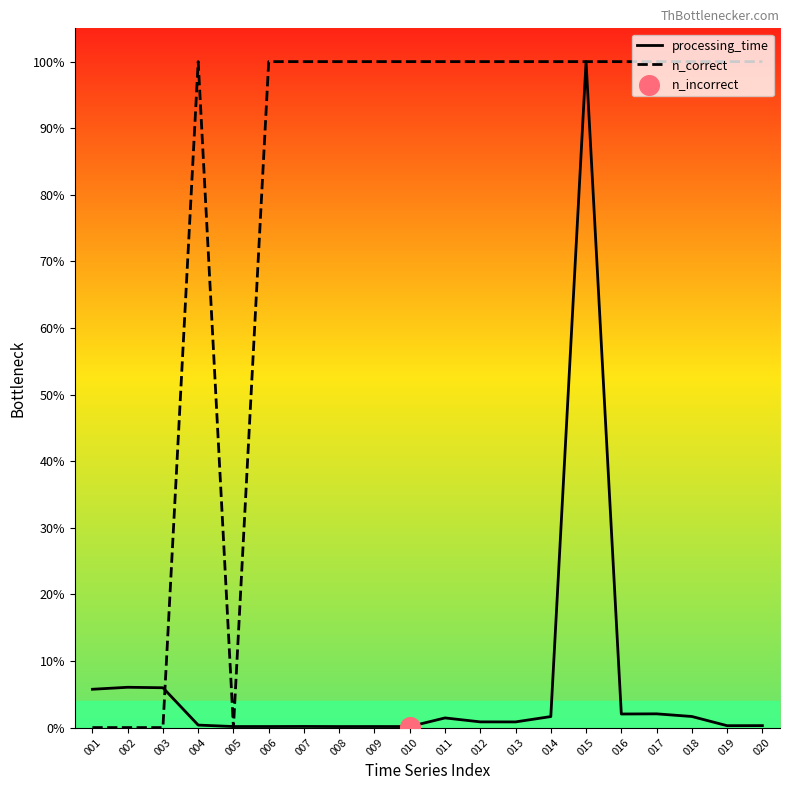

Which series contains the highest Y value?

processing_time